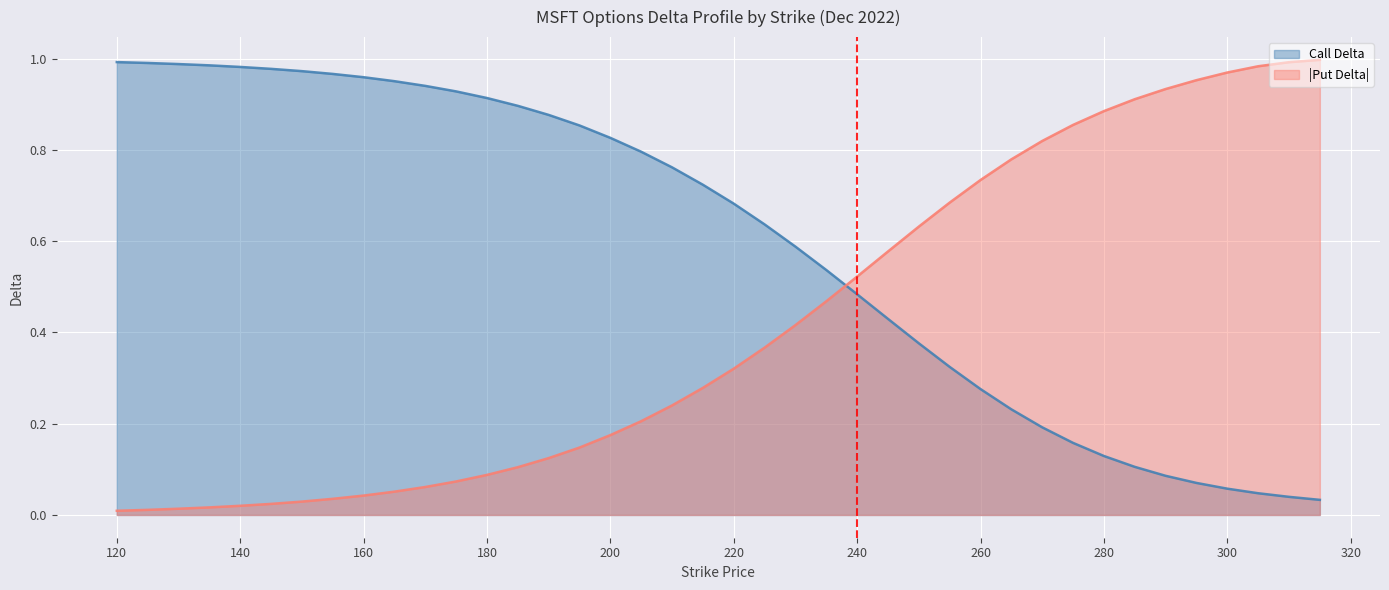

At which label does Call Delta reach its peak?

120